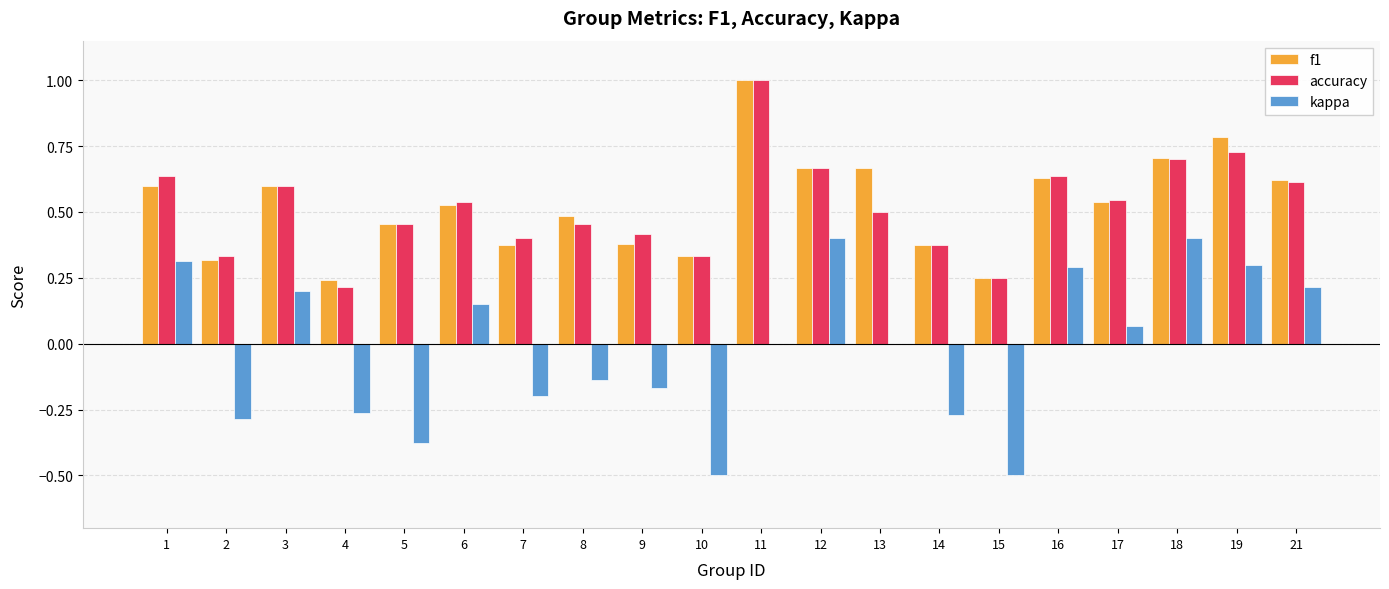

What is the sum of the accuracy values at 16 and 18?

1.3